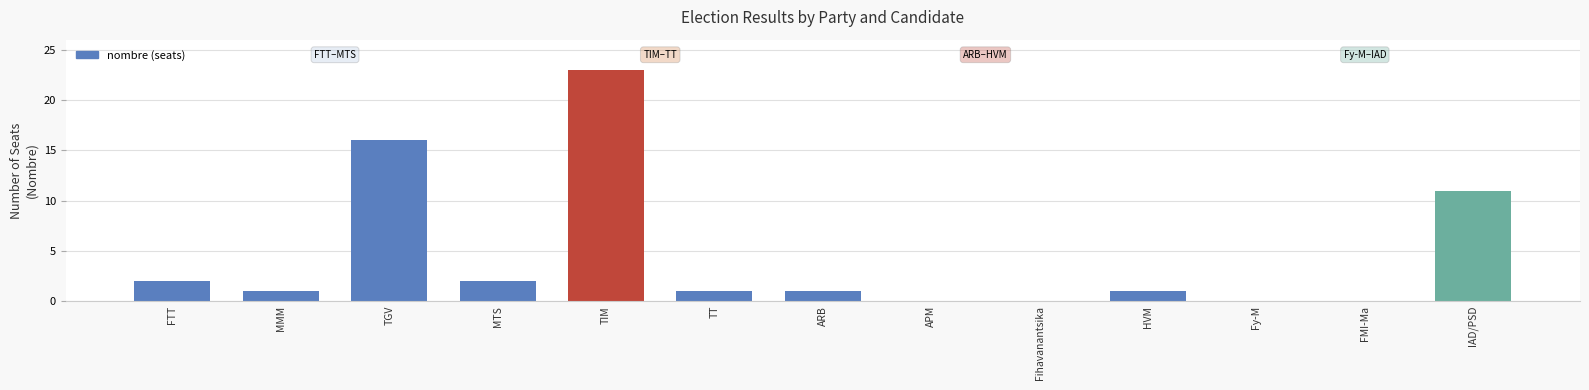

What is the sum of all values?

58